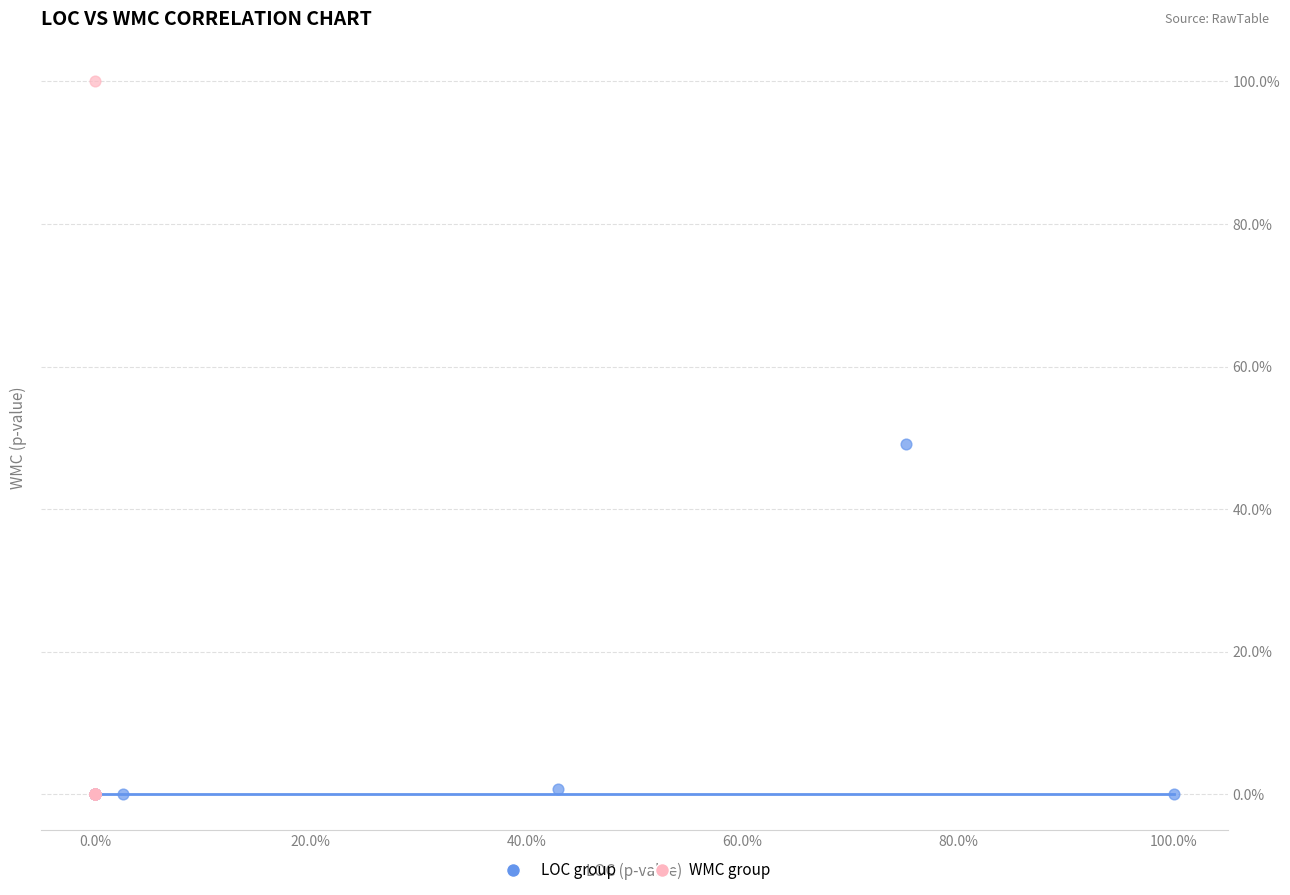

Which series has the widest spread of Y values?

WMC group